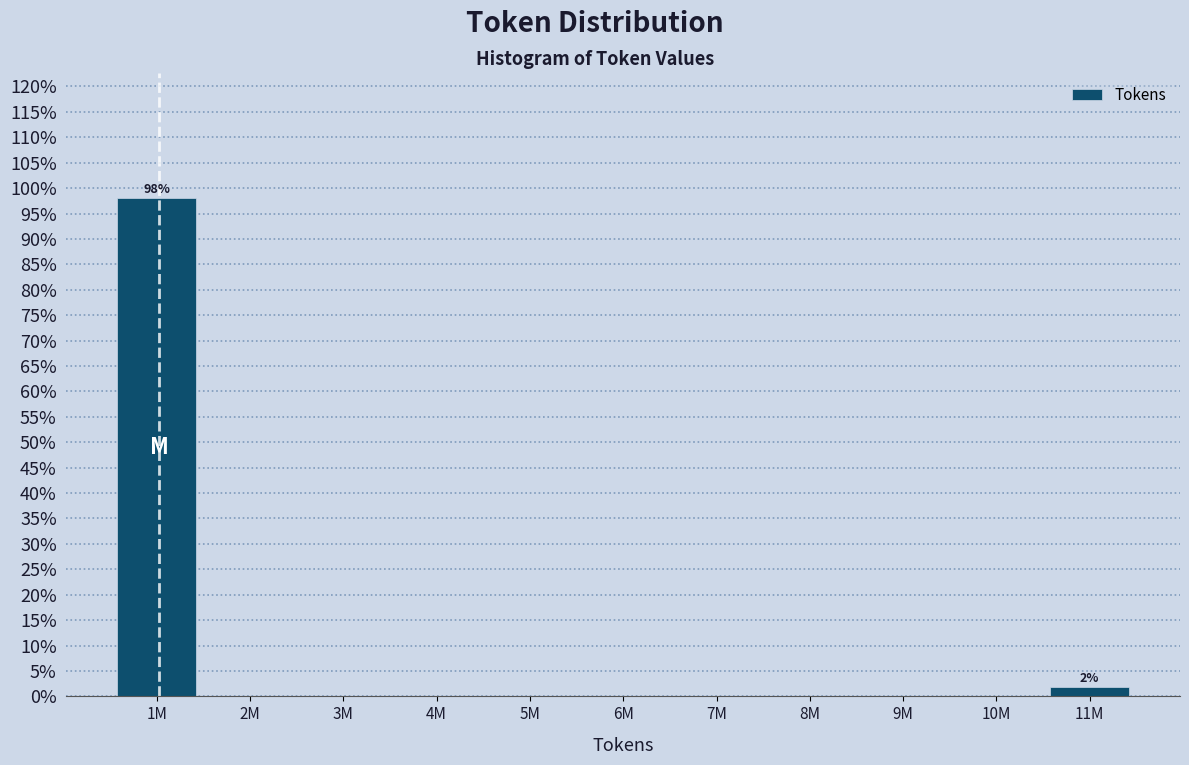

Reading right to left, list all the values displayed in this chart.

11M=1.9	10M=0.0	9M=0.0	8M=0.0	7M=0.0	6M=0.0	5M=0.0	4M=0.0	3M=0.0	2M=0.0	1M=98.1